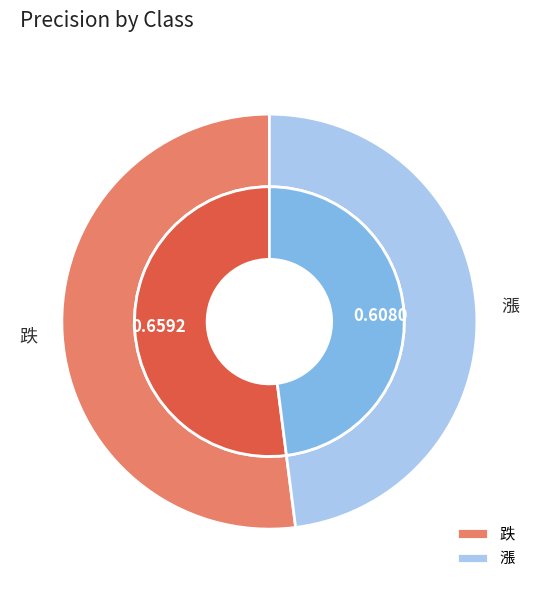

The 跌 slice represents 52% of the pie. True or false?

True